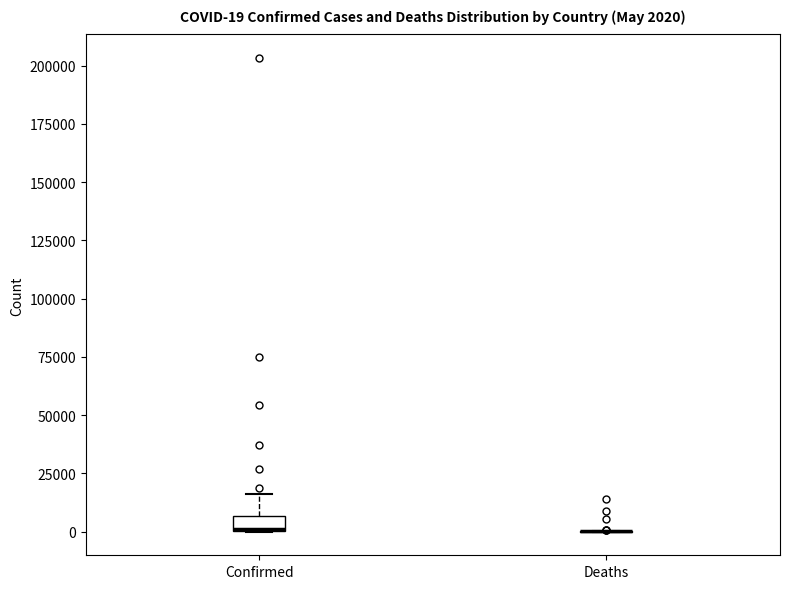

Comparing the boxes themselves (not the whiskers), which one is the tallest?

Confirmed